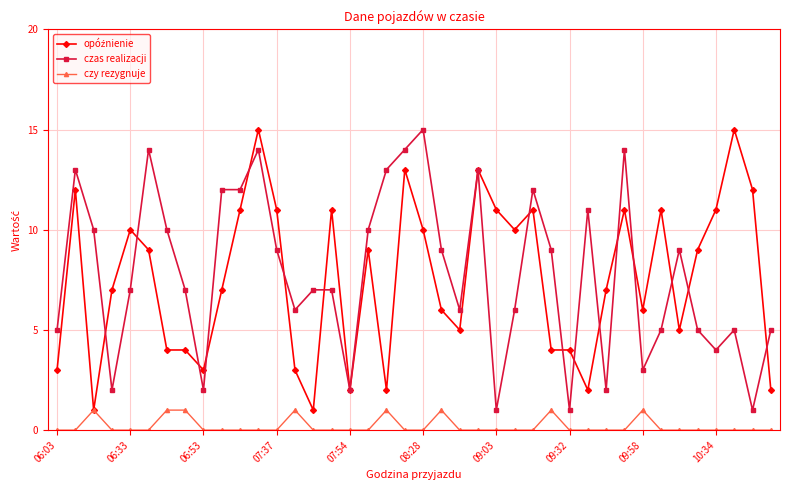

How many series are shown in this chart?

3